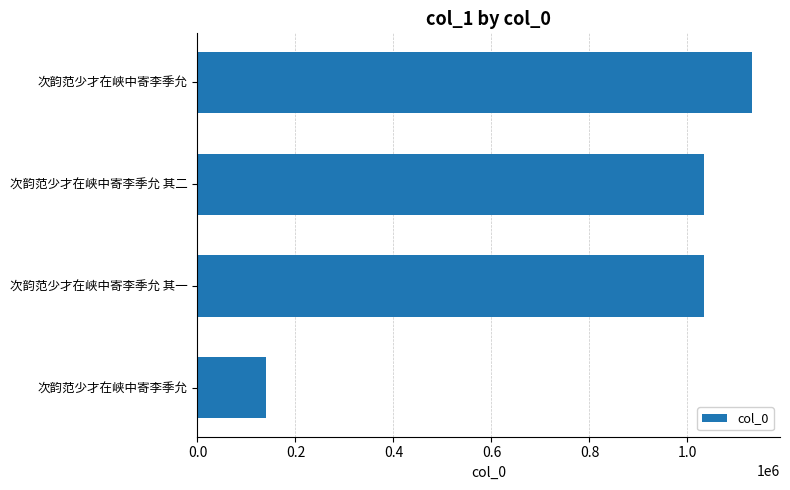

How many series are shown in this chart?

1